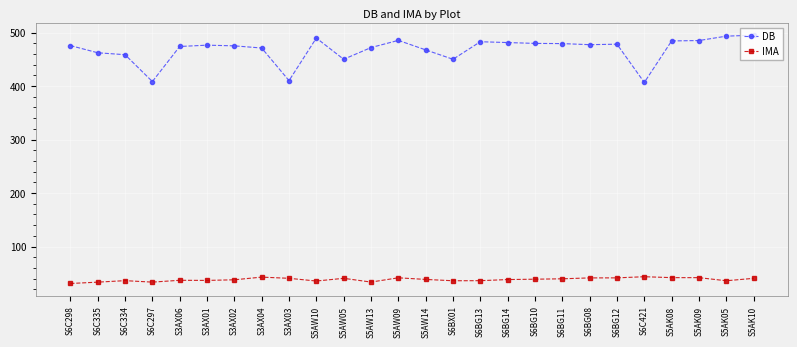

Rank the series at S6BG12 from lowest to highest value.

IMA, DB